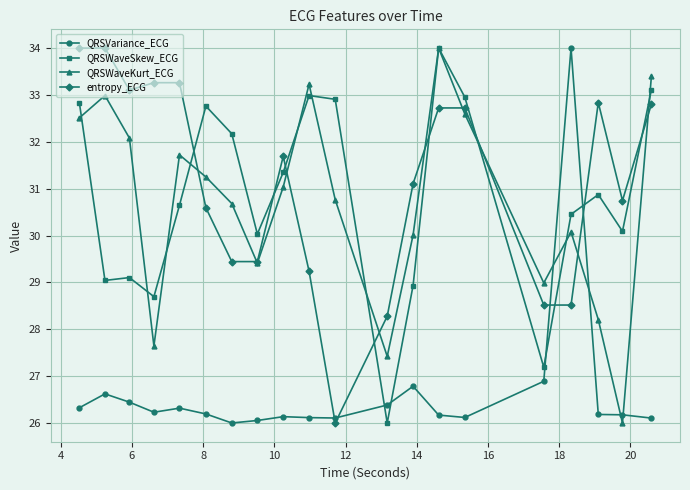

What is the greatest value displayed?

34.0